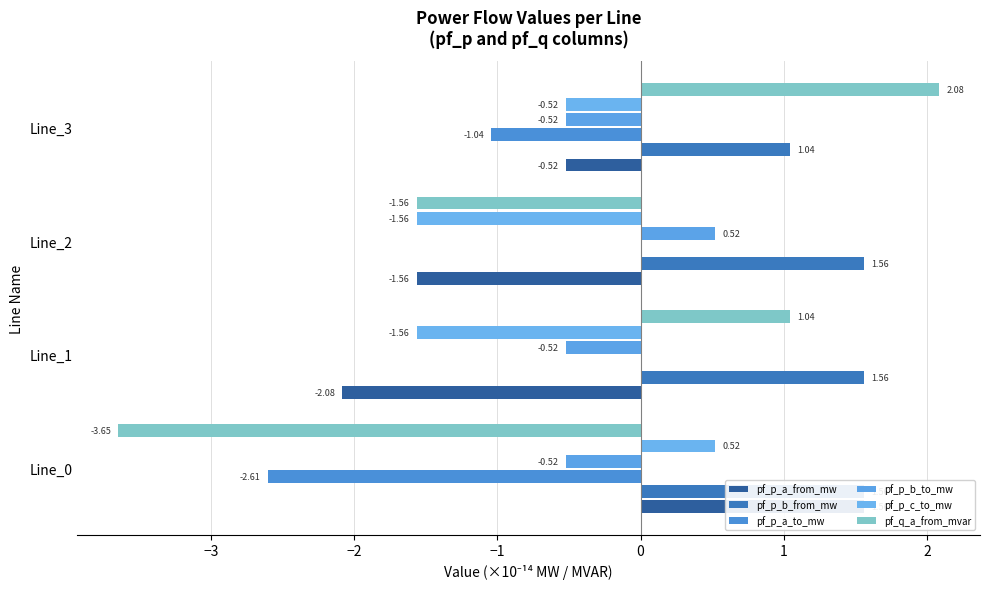

True or false: pf_p_c_to_mw has a value of -1.6 at Line_1.

True